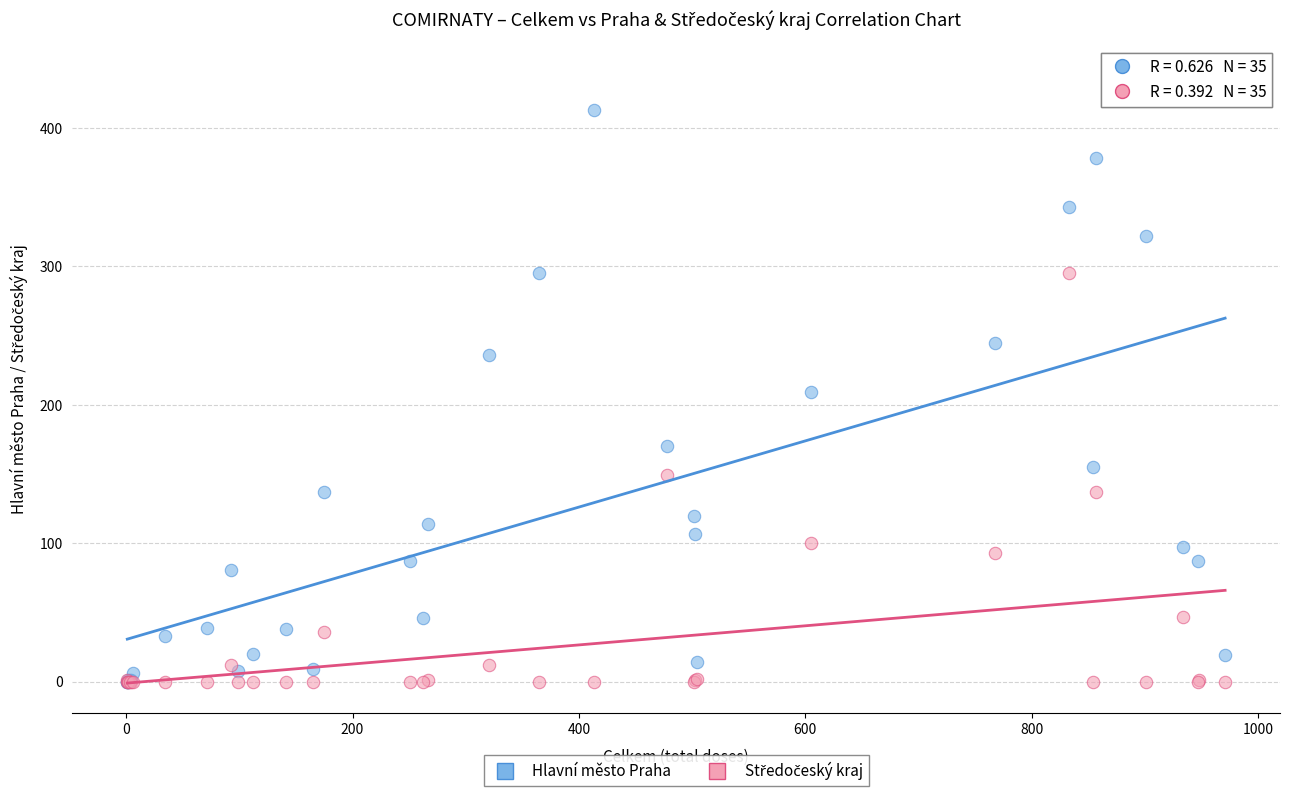

In the Hlavní město Praha series, what Y value is closest to 219?

209